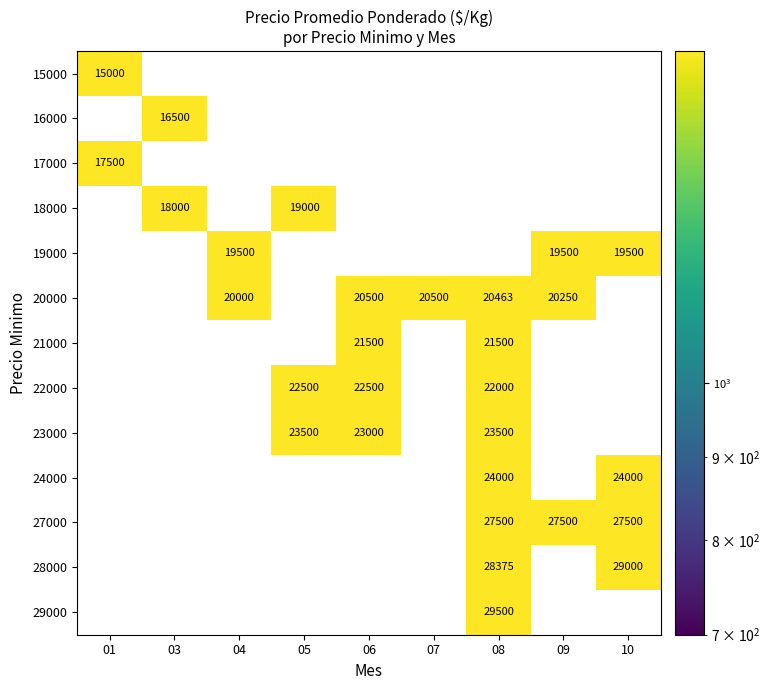

The 22000 series shows 10511 at 08. True or false?

False